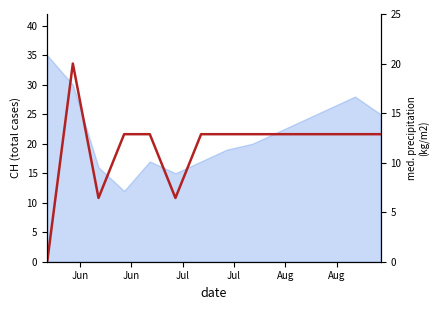

Is it true that the value at 12 is 23.0?

False